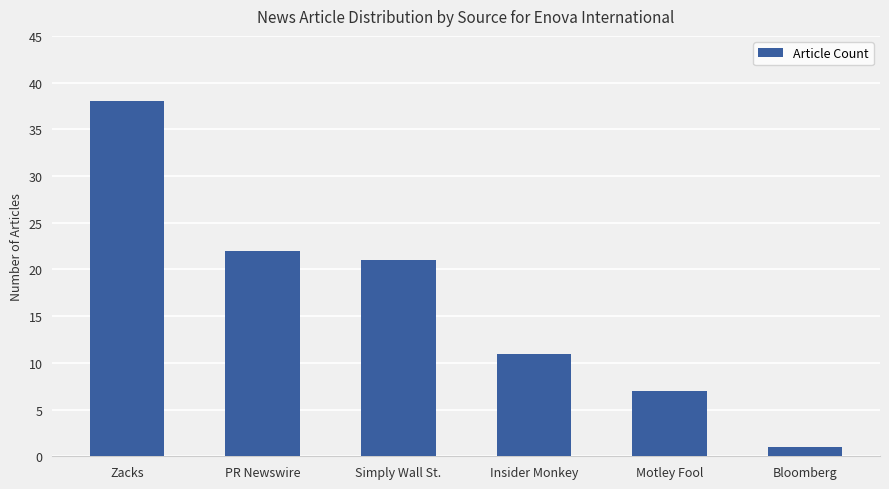

True or false: the data shows 22 at PR Newswire.

True